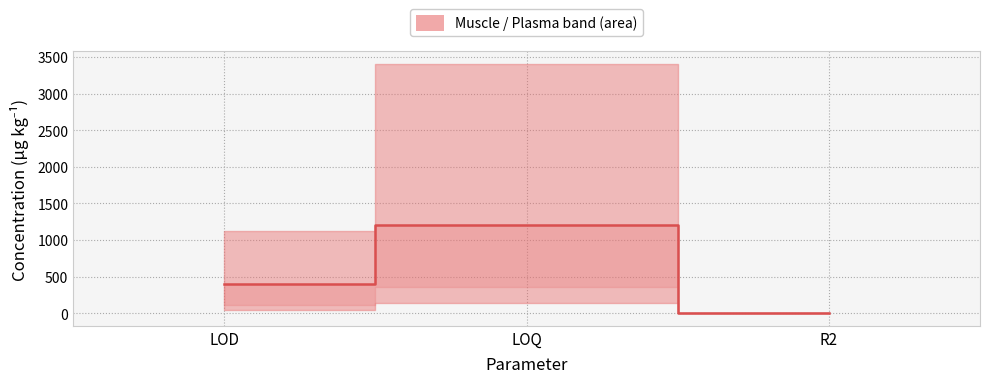

Reading right to left, extract all data points from this chart.

0.2	1203.1	397.0